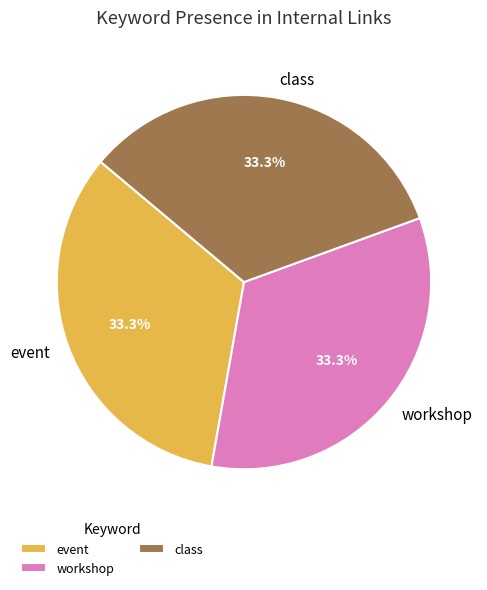

Does event represent more than half of the total?

No